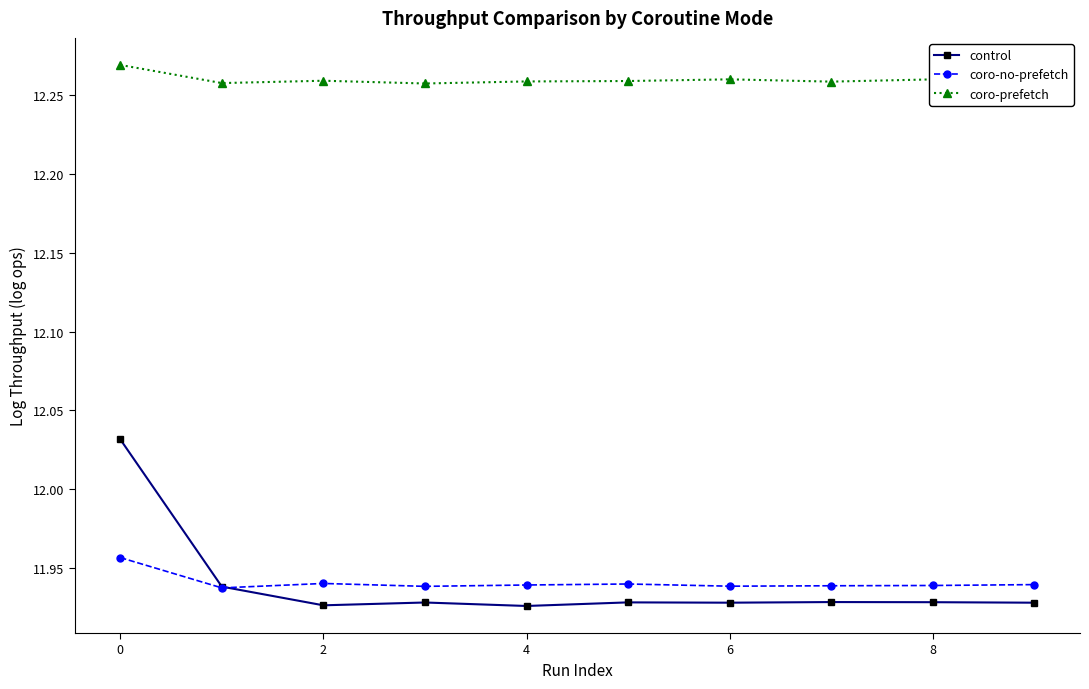

Which series has the largest range (max minus min)?

control